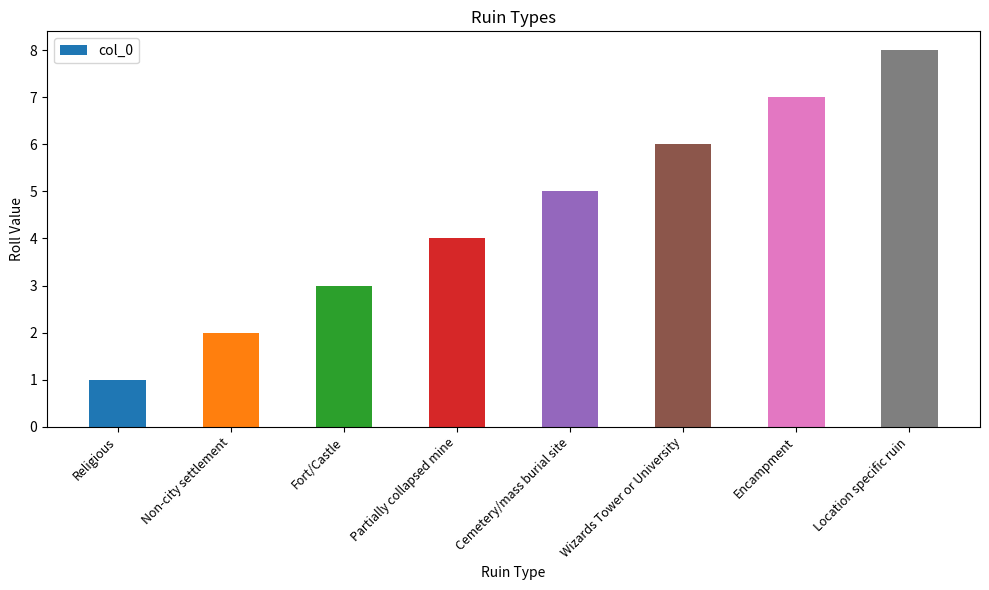

At which category does the chart reach its peak across all series?

Location specific ruin